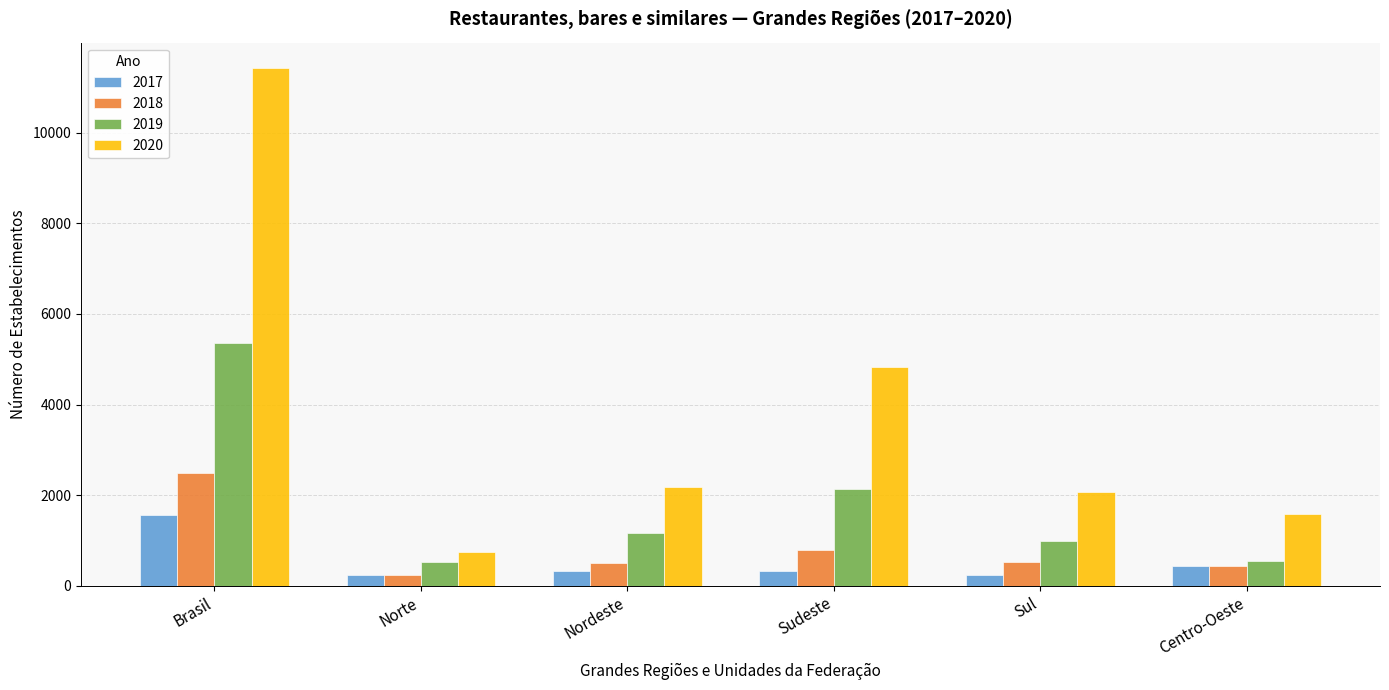

The value of 2018 at Sudeste is 787. True or false?

True